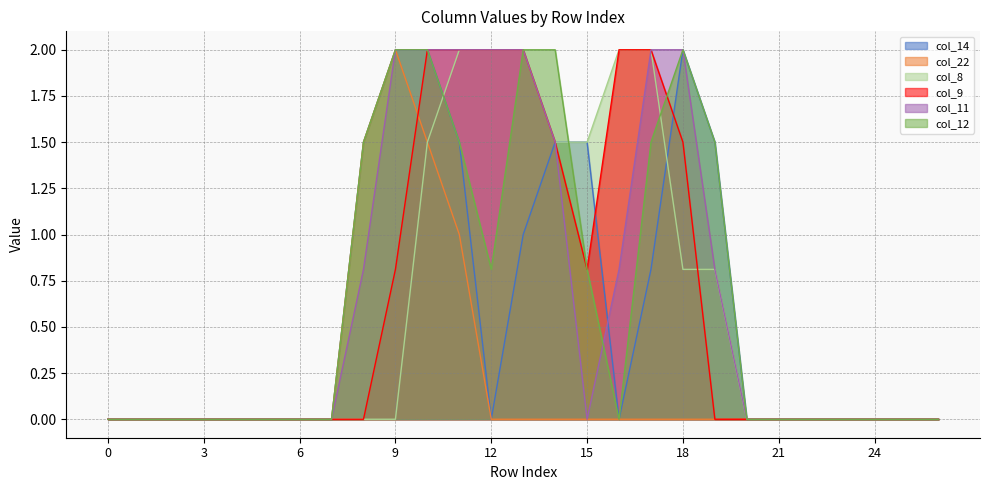

True or false: col_22 and col_14 cross at least once.

False